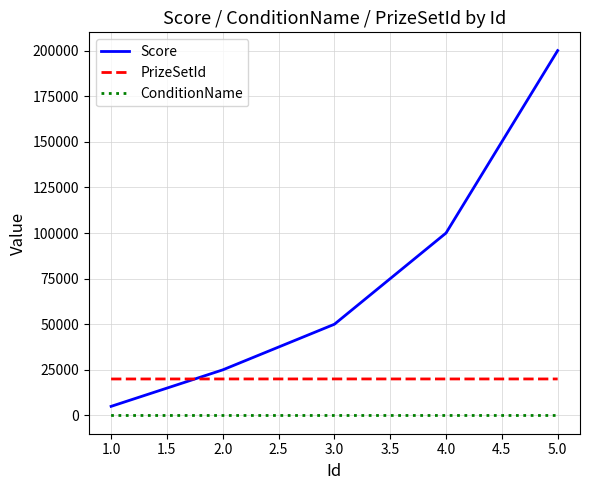

The value of Score at 1.0 is 5000. True or false?

True